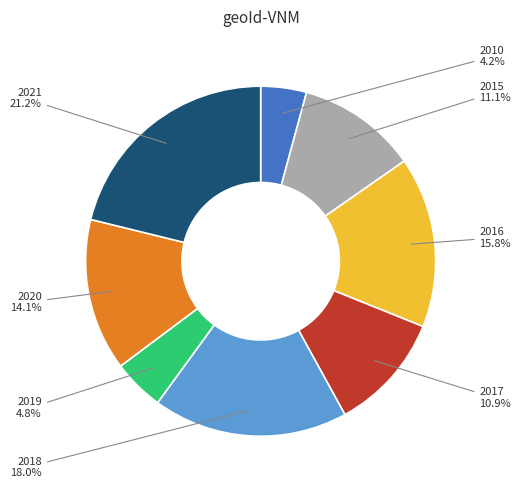

Approximately how many times larger is the value at 2016 compared to 2018?

0.9